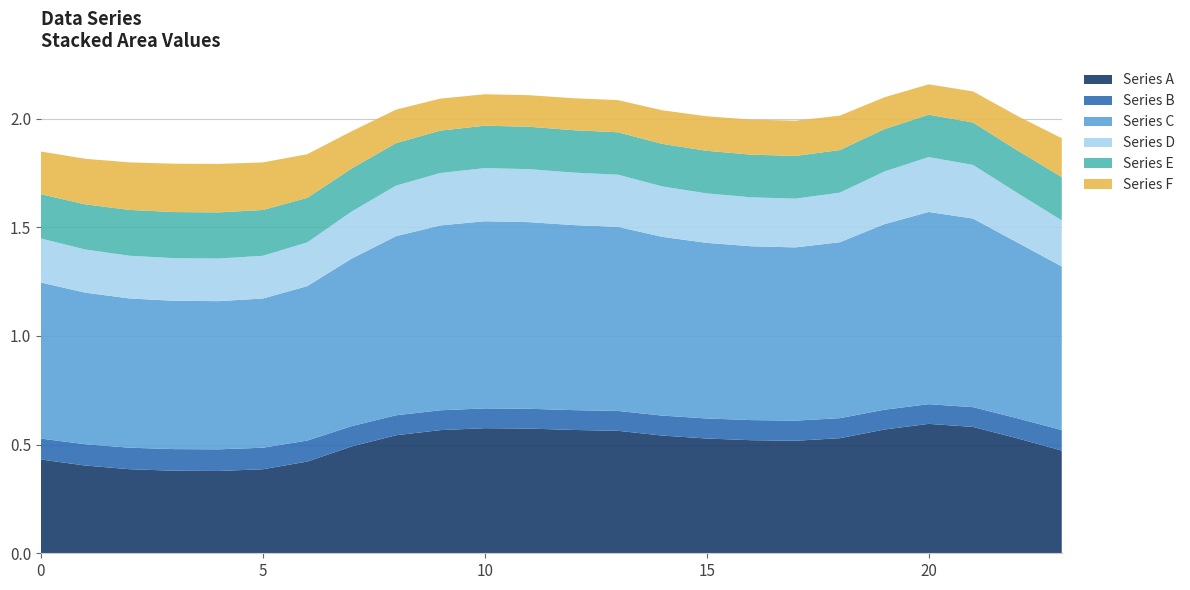

Reading right to left, extract all data points from this chart.

col_1: 0.5	0.5	0.6	0.6	0.6	0.5	0.5	0.5	0.5	0.5	0.6	0.6	0.6	0.6	0.6	0.5	0.5	0.4	0.4	0.4	0.4	0.4	0.4	0.4
col_3: 0.1	0.1	0.1	0.1	0.1	0.1	0.1	0.1	0.1	0.1	0.1	0.1	0.1	0.1	0.1	0.1	0.1	0.1	0.1	0.1	0.1	0.1	0.1	0.1
col_4: 0.8	0.8	0.9	0.9	0.9	0.8	0.8	0.8	0.8	0.8	0.8	0.9	0.9	0.9	0.9	0.8	0.8	0.7	0.7	0.7	0.7	0.7	0.7	0.7
col_5: 0.2	0.2	0.2	0.3	0.2	0.2	0.2	0.2	0.2	0.2	0.2	0.2	0.2	0.2	0.2	0.2	0.2	0.2	0.2	0.2	0.2	0.2	0.2	0.2
col_6: 0.2	0.2	0.2	0.2	0.2	0.2	0.2	0.2	0.2	0.2	0.2	0.2	0.2	0.2	0.2	0.2	0.2	0.2	0.2	0.2	0.2	0.2	0.2	0.2
col_7: 0.2	0.2	0.1	0.1	0.1	0.2	0.2	0.2	0.2	0.2	0.1	0.1	0.1	0.1	0.1	0.2	0.2	0.2	0.2	0.2	0.2	0.2	0.2	0.2